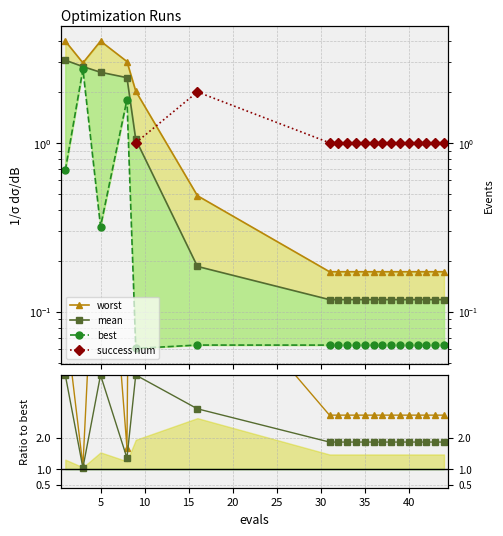

True or false: worst ratio has a value of 4.7 at 16.

False